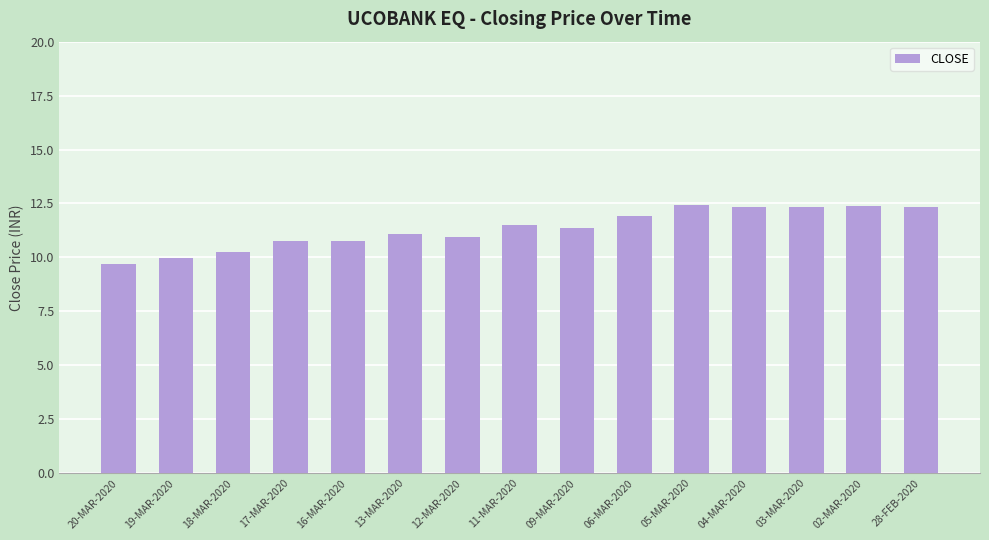

What is the smallest value displayed?

9.7